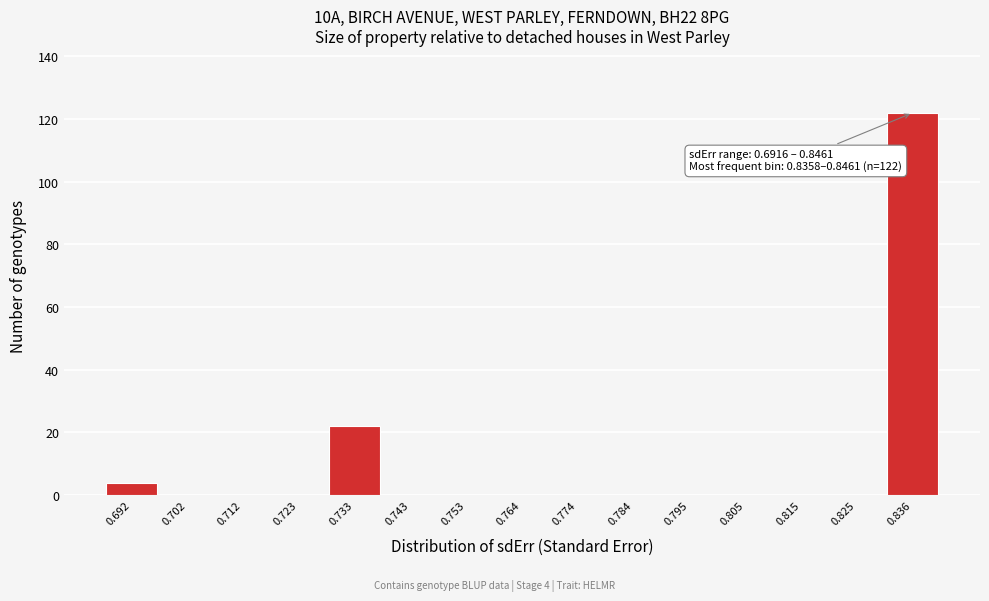

Reading left to right, list all the values displayed in this chart.

0.692=4	0.702=0	0.712=0	0.723=0	0.733=22	0.743=0	0.753=0	0.764=0	0.774=0	0.784=0	0.795=0	0.805=0	0.815=0	0.825=0	0.836=122